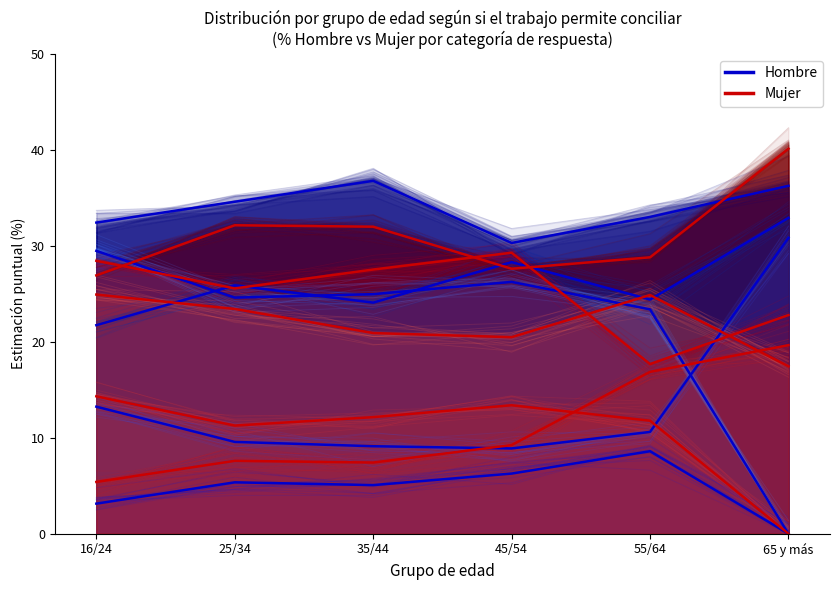

The value of Mujer at 65 y más is 33.2. True or false?

False